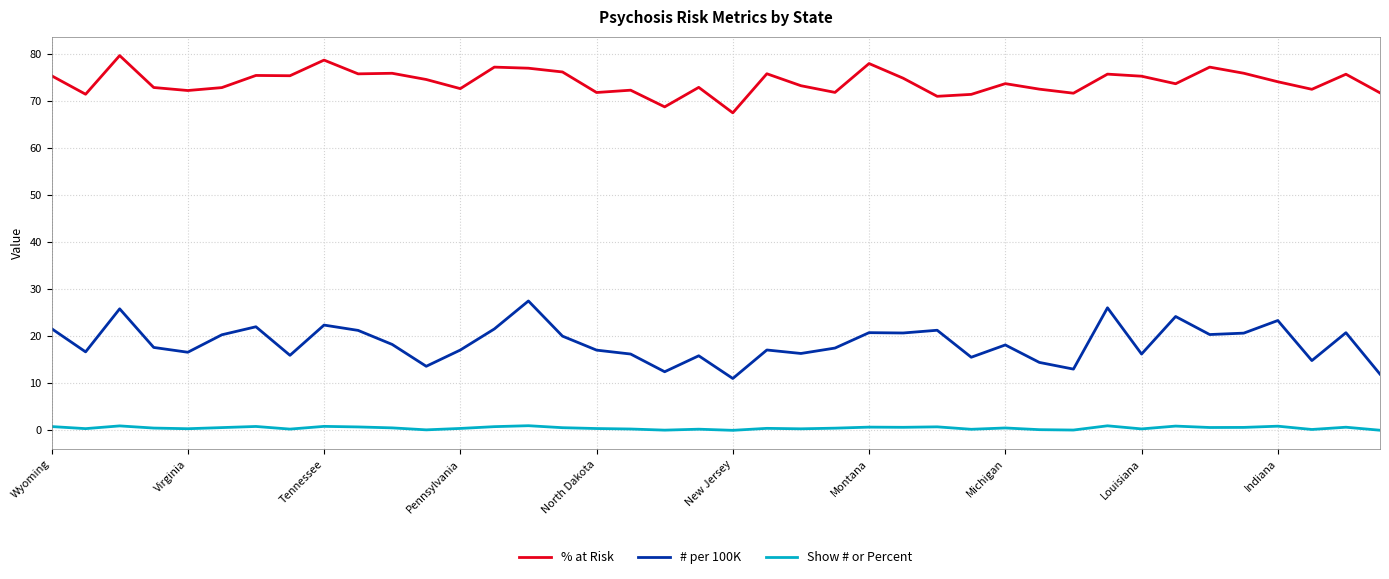

Does the chart have visible grid lines?

Yes